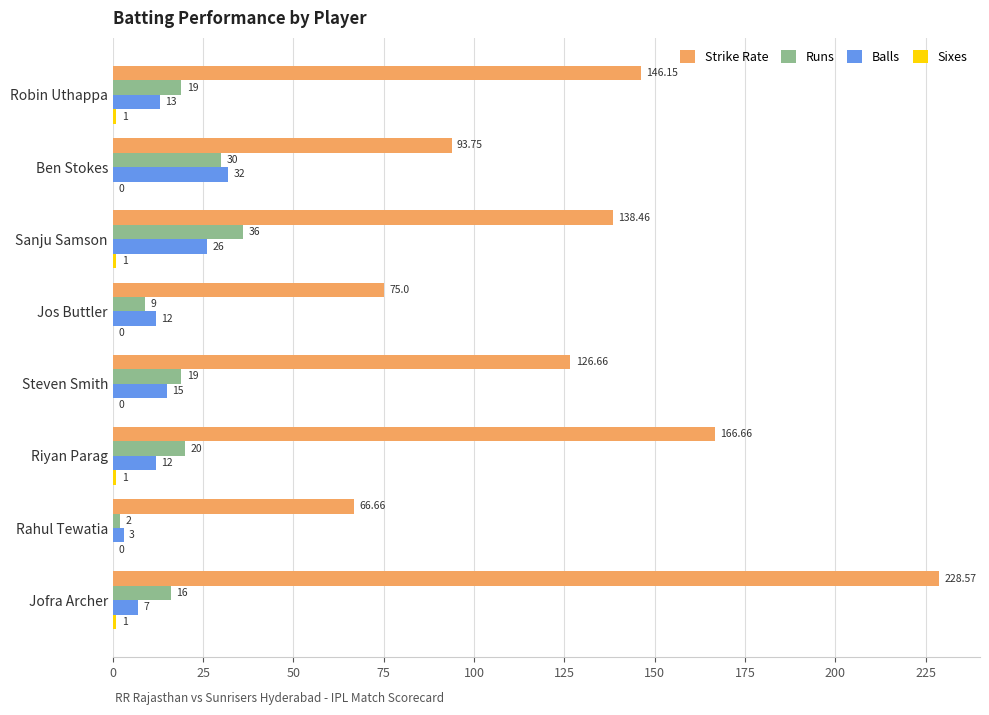

At which category does the chart reach its peak across all series?

Jofra Archer